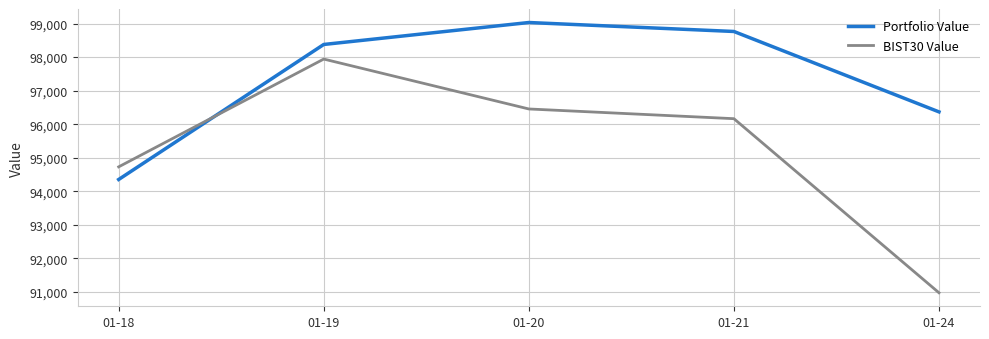

Reading left to right, what are all the values shown in this chart?

Portfolio Value: 01-18=94349.6	01-19=98376.1	01-20=99030.8	01-21=98763.4	01-24=96365.8
BIST30 Value: 01-18=94726.6	01-19=97940.8	01-20=96452.7	01-21=96162.8	01-24=90971.6